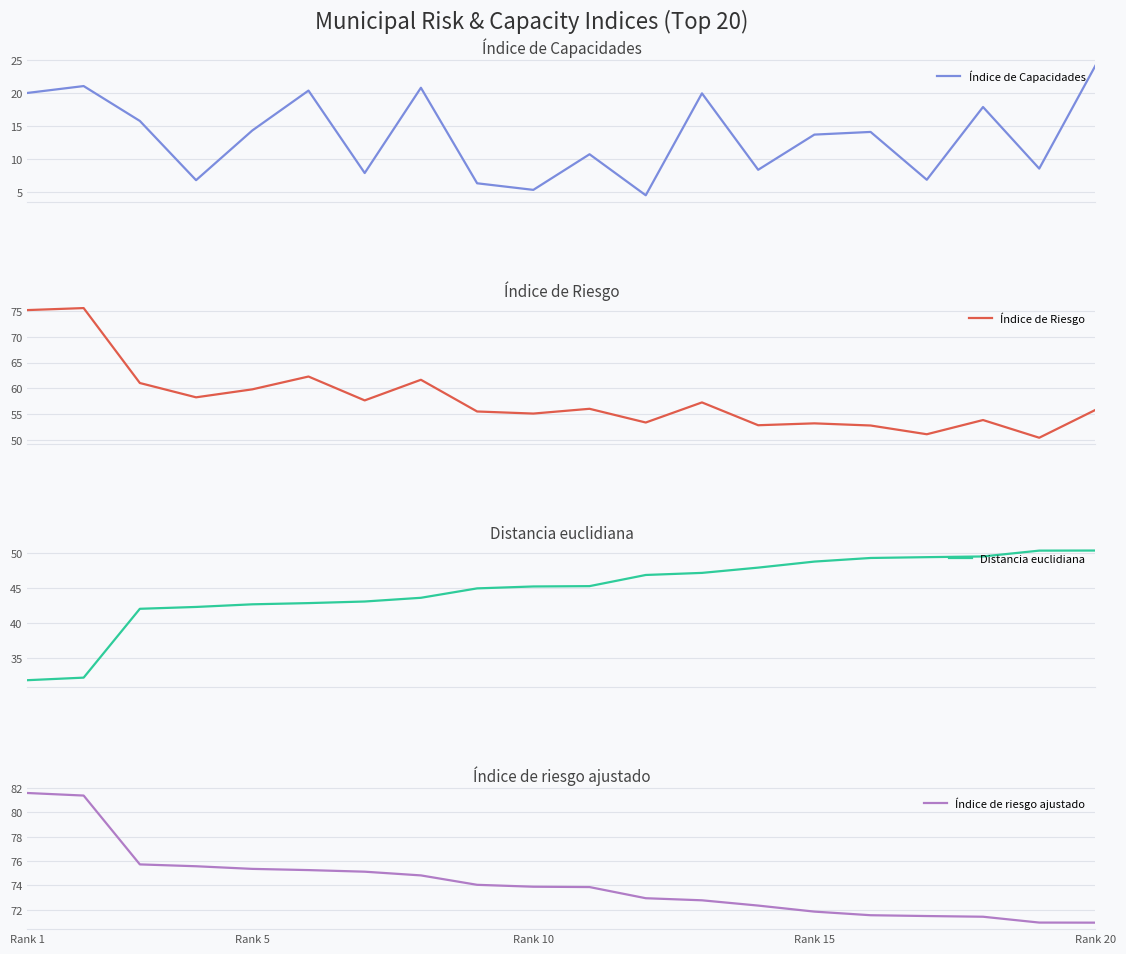

What are all the series names shown in the legend?

Índice de Capacidades, Índice de Riesgo, Distancia euclidiana, Índice de riesgo ajustado